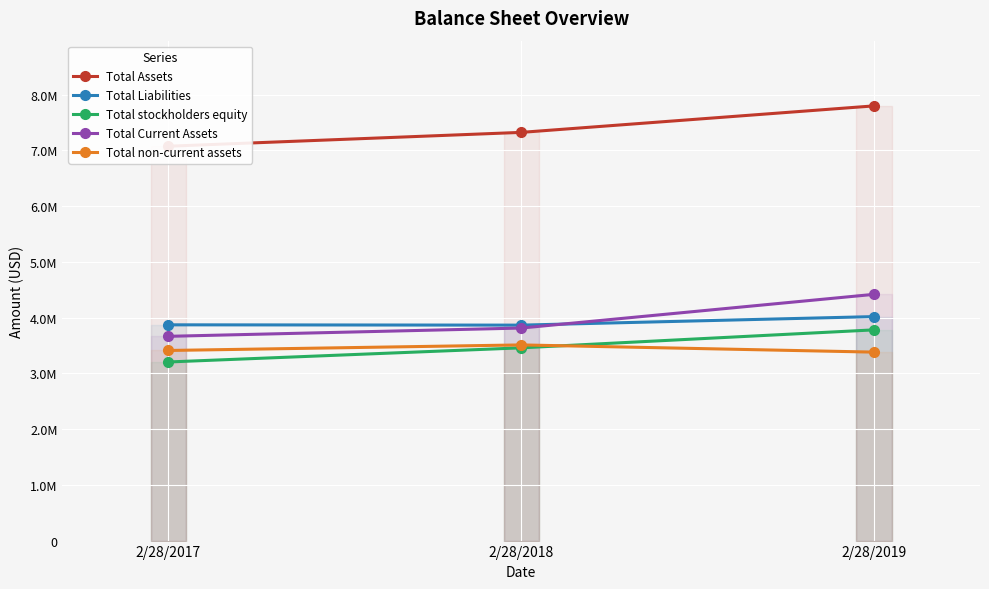

Is it true that Total Liabilities equals 6013553 at 2/28/2017?

False